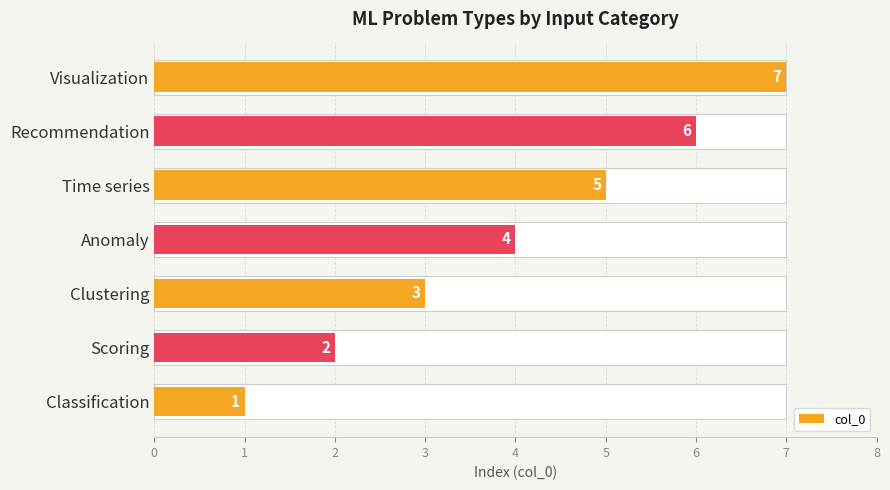

What is the value of the 2nd bar from the left?

2